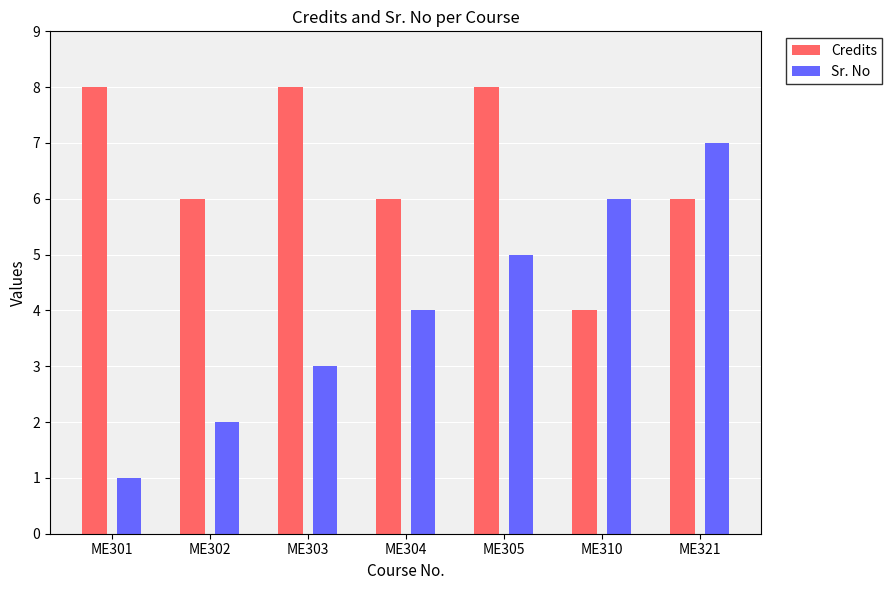

At ME301, list the series in order from largest to smallest.

Credits, Sr. No